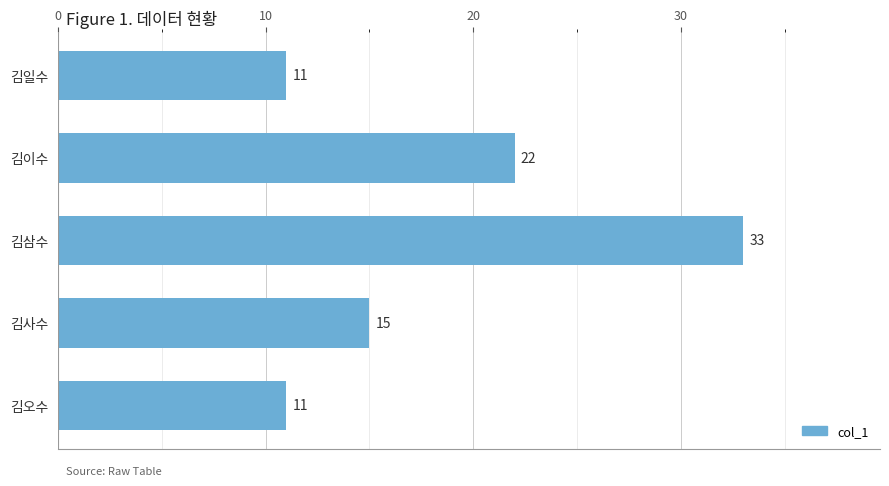

Reading top to bottom, transcribe all the data shown in this chart.

김일수=11	김이수=22	김삼수=33	김사수=15	김오수=11